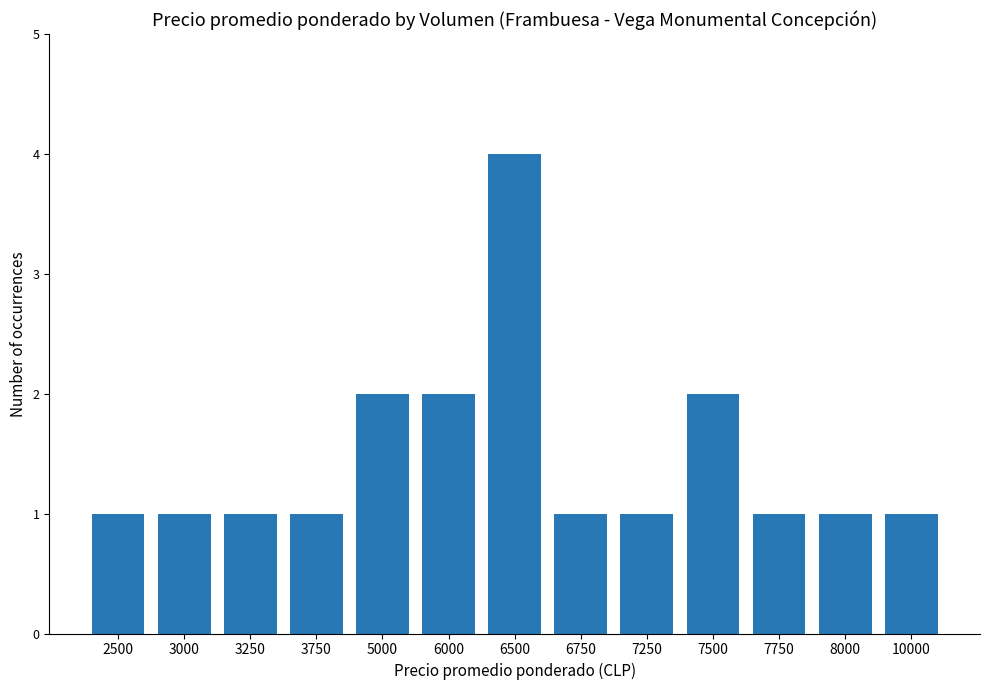

Does the chart contain stacked bars?

No